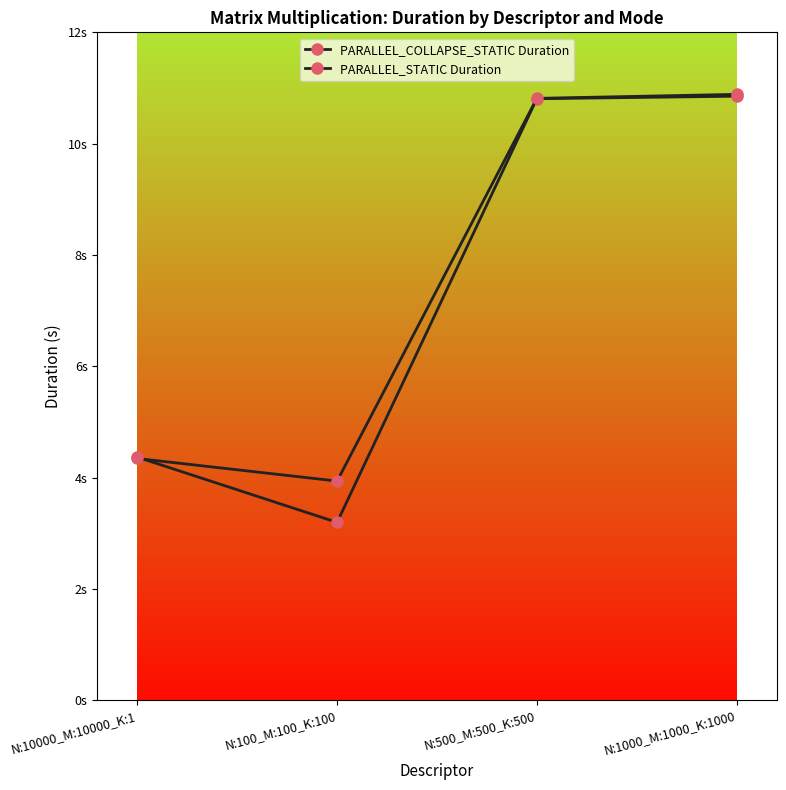

Is this an area chart (filled region under the line)?

No